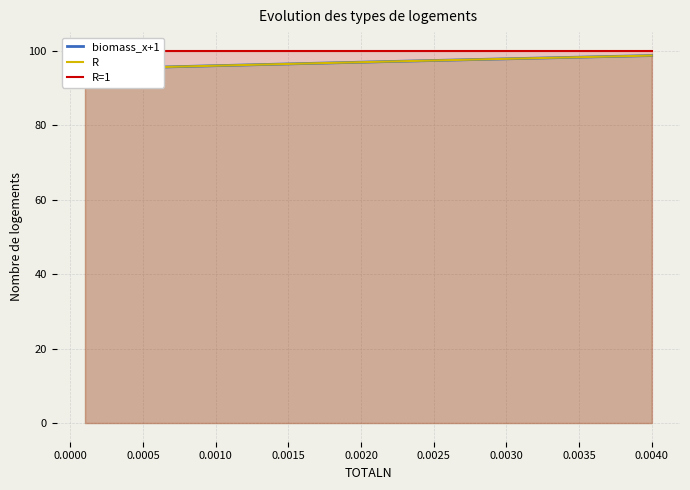

What are all the series names shown in the legend?

biomass_x+1, R, R=1